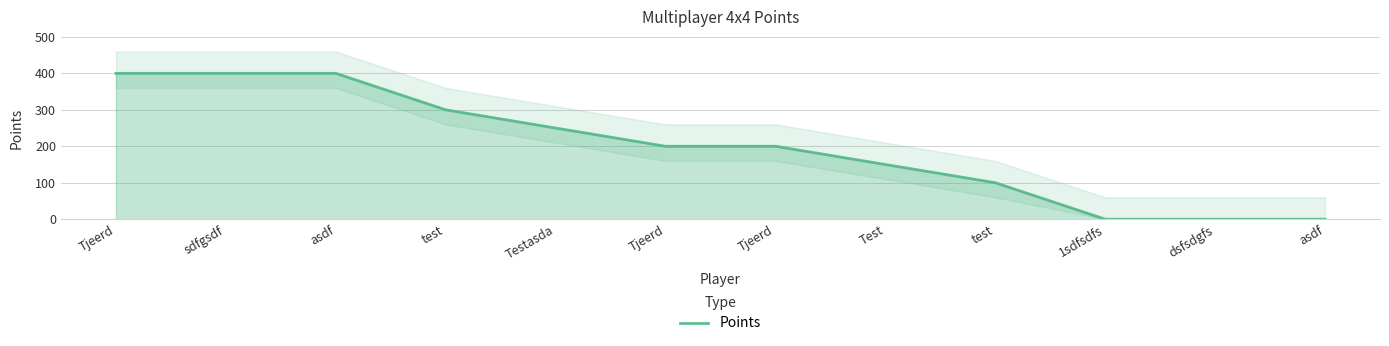

Rank the categories by value from lowest to highest.

1sdfsdfs, dsfsdgfs, asdf, test, Test, Tjeerd, Tjeerd, Testasda, test, Tjeerd, sdfgsdf, asdf